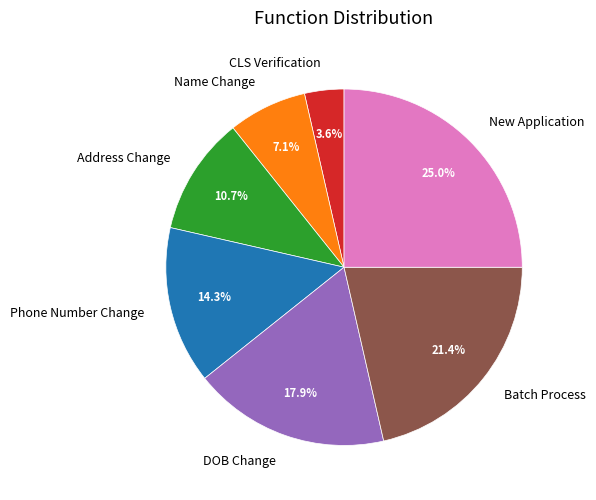

Count the number of slices in the pie.

7